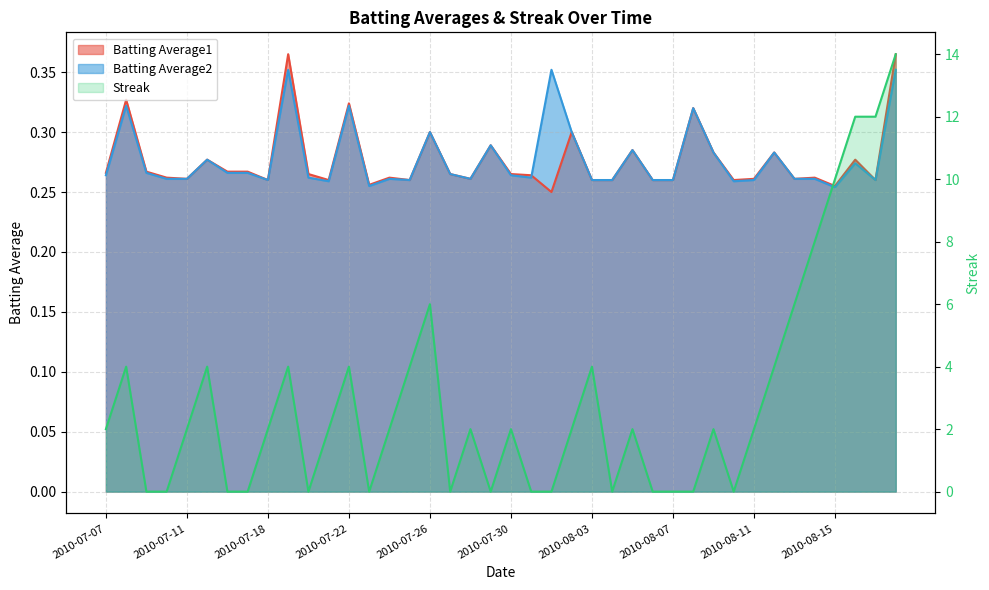

What position from the left is 2010-07-27?

18